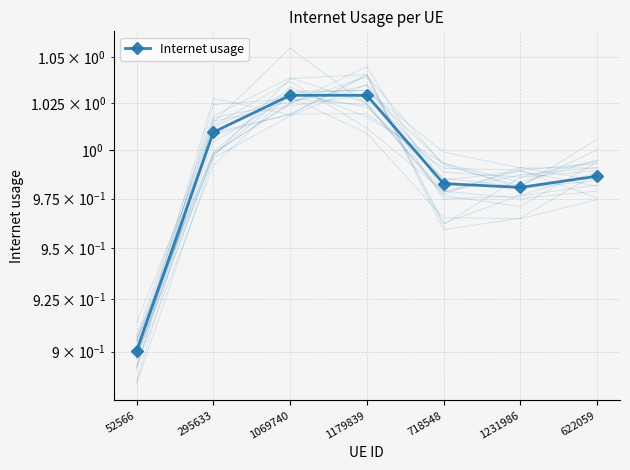

The value at 1231986 is 1.3. True or false?

False